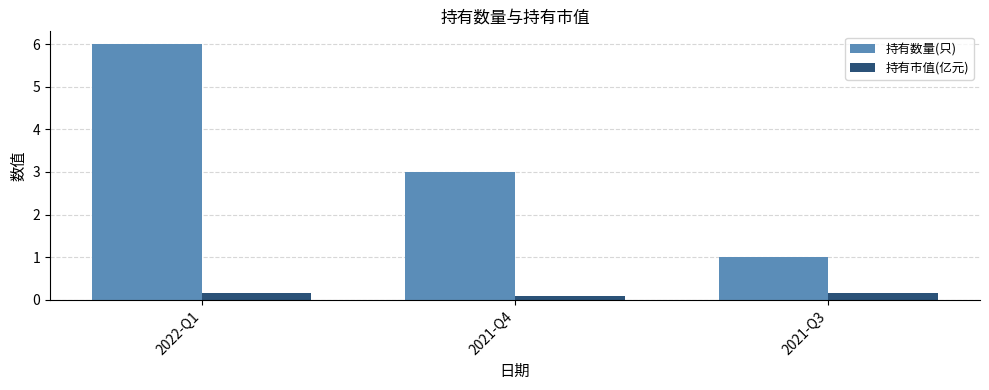

Reading left to right, what are all the values shown in this chart?

持有数量(只): 6.0	3.0	1.0
持有市值(亿元): 0.2	0.1	0.2